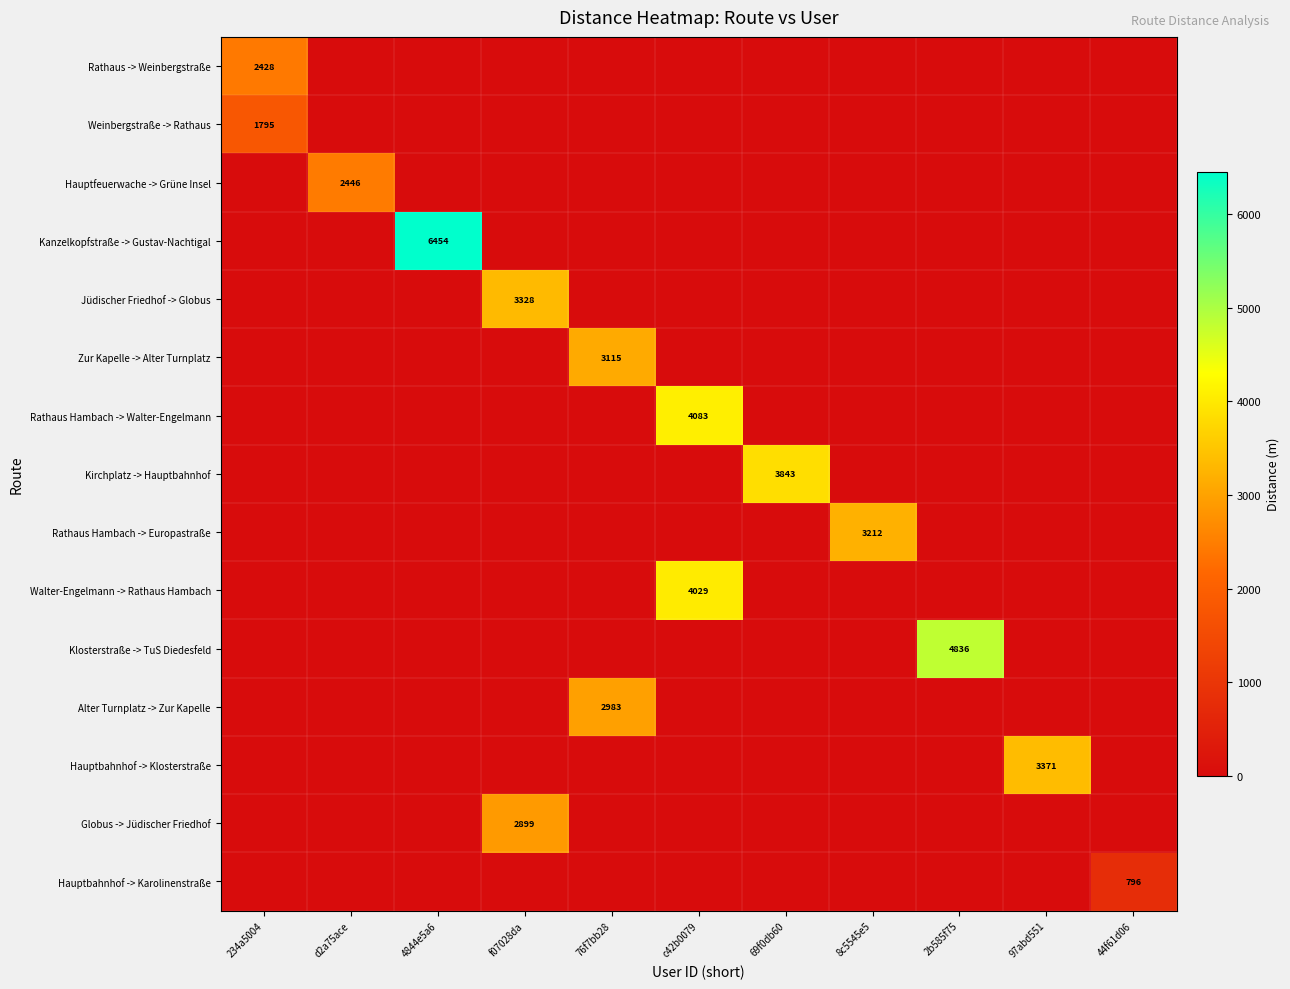

At how many categories does at least one series exceed 2295?

10